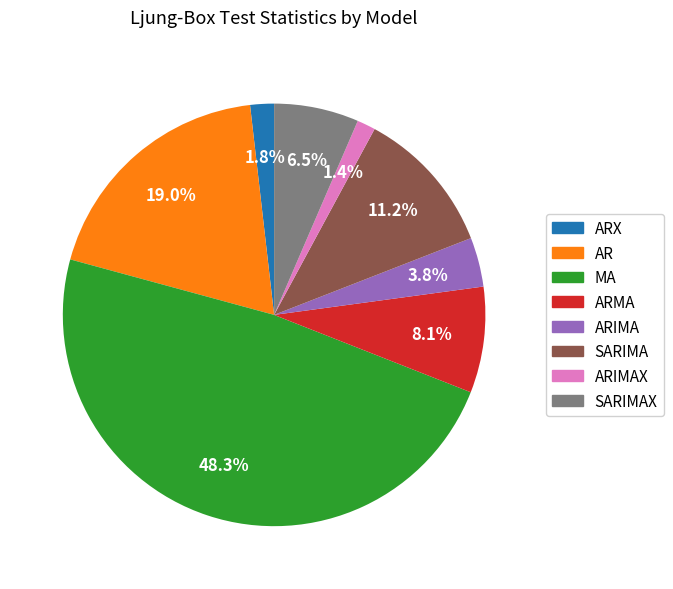

Does any single category account for the majority?

No